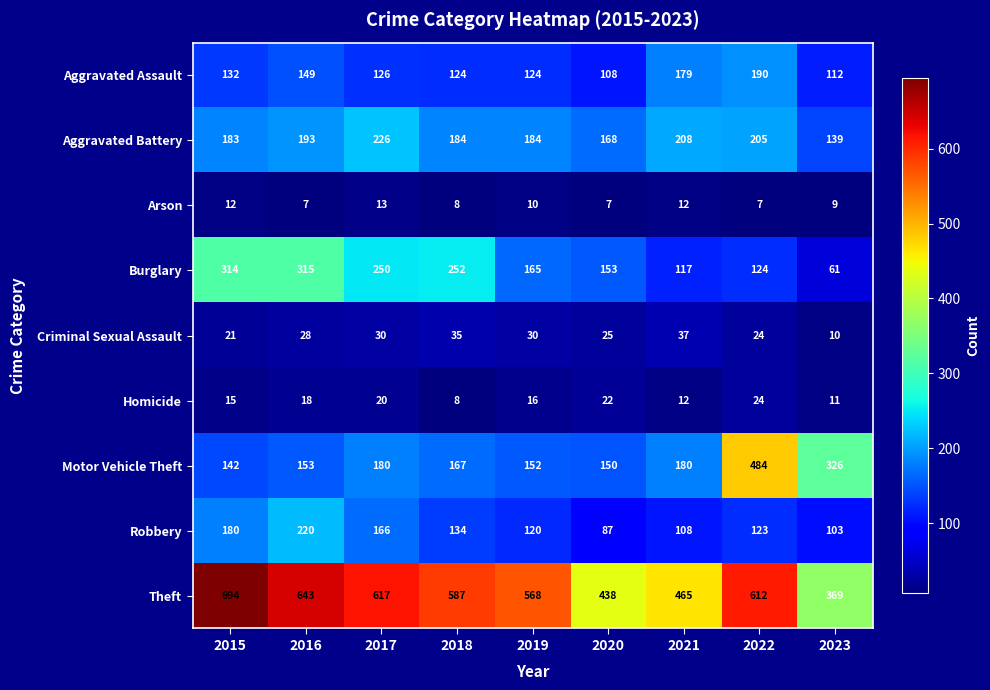

What is the greatest value displayed?

694